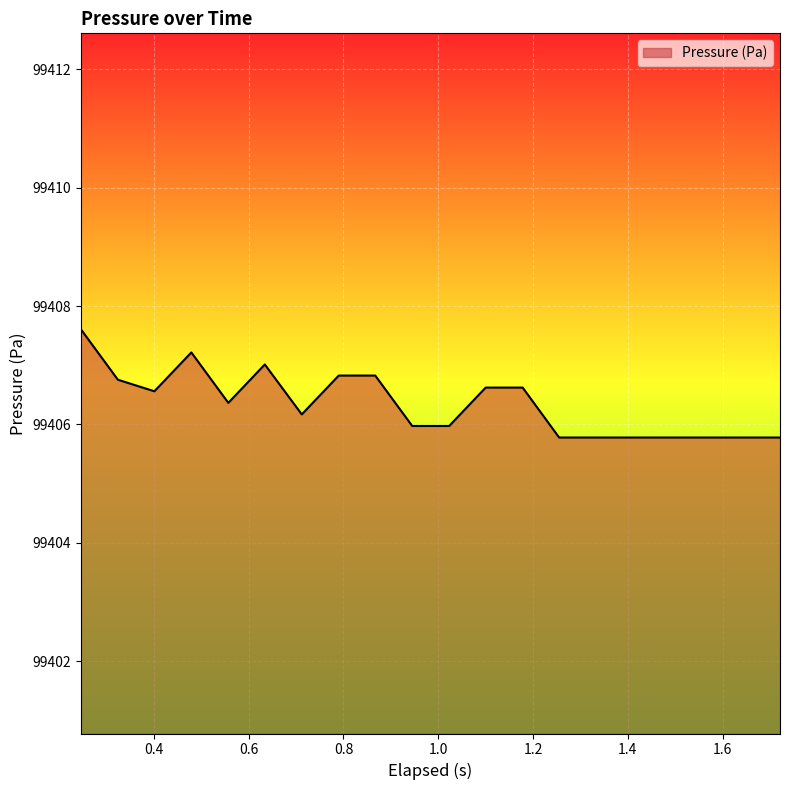

What is the greatest value displayed?

99407.6